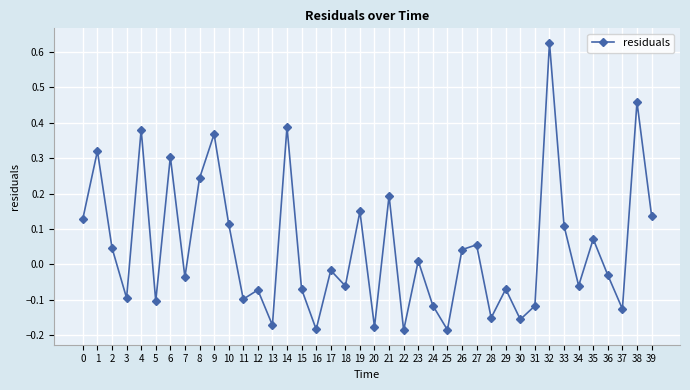

How many values exceed 0?

19